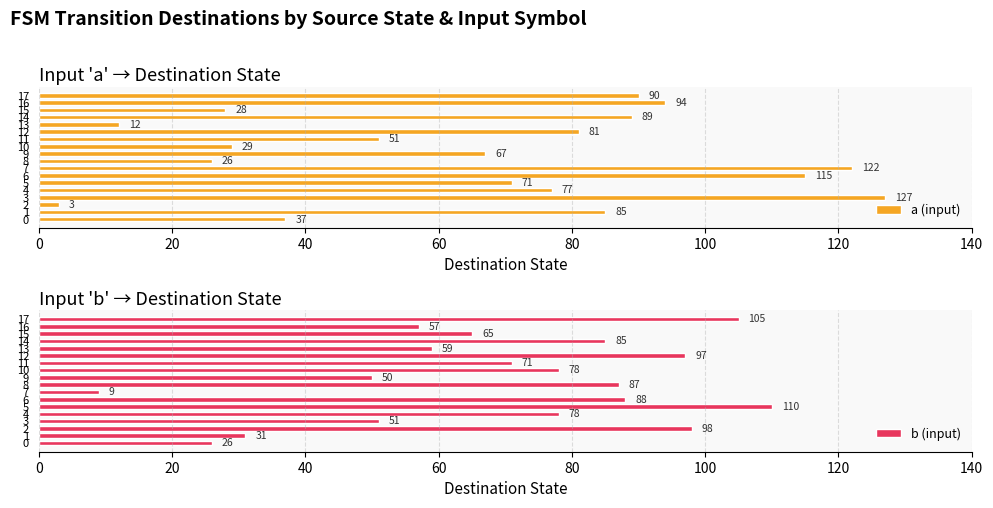

Which category has the highest value in the a (input) series?

3